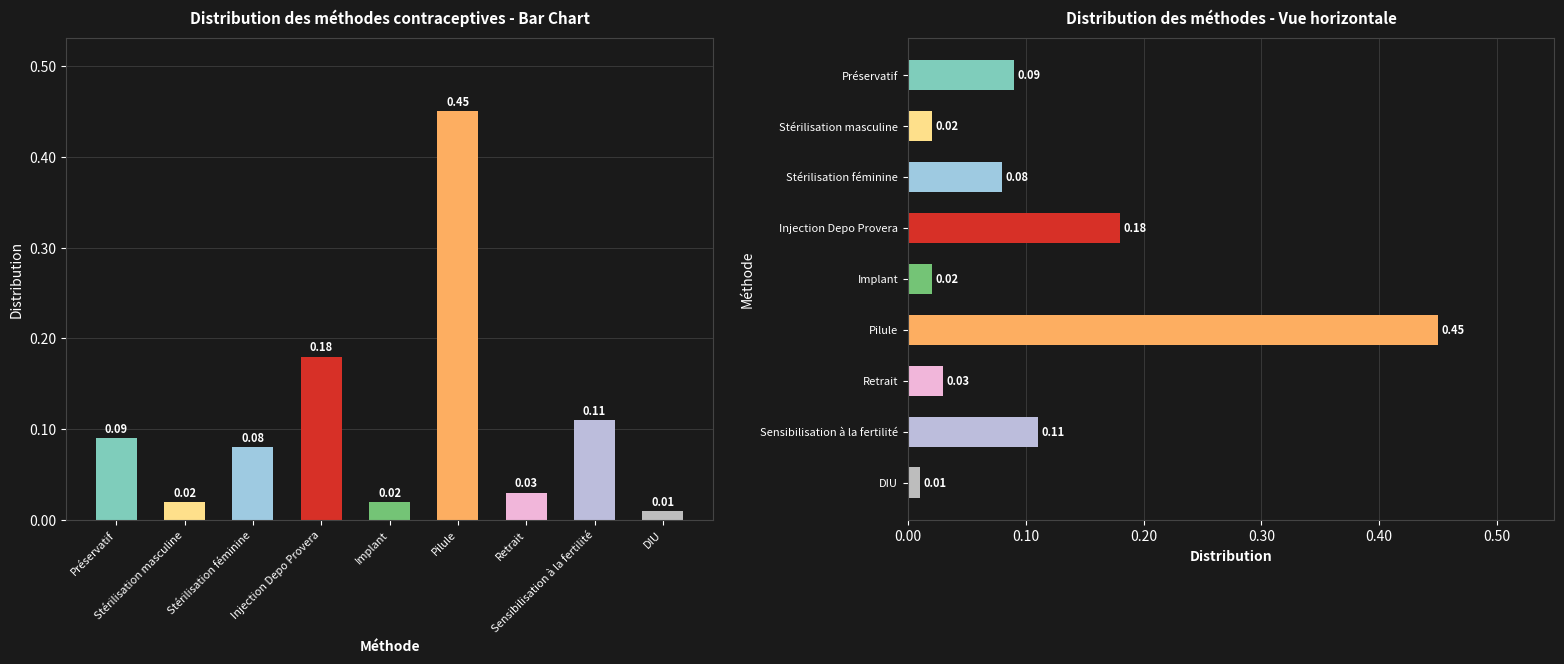

Between Préservatif and Pilule, which is larger?

Pilule